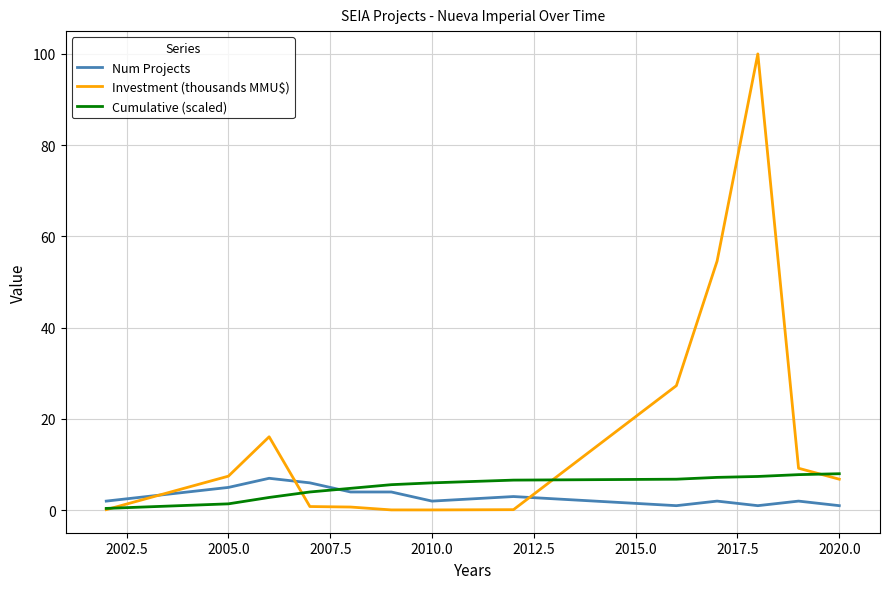

Which series has the largest total across all categories?

Investment (thousands MMU$)